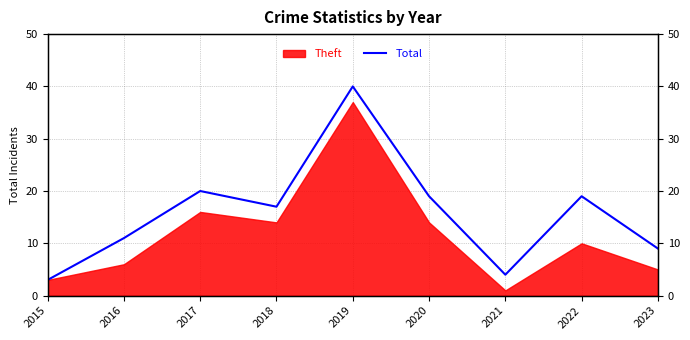

What is the ratio of the value at 2020 to the value at 2022?

1.0